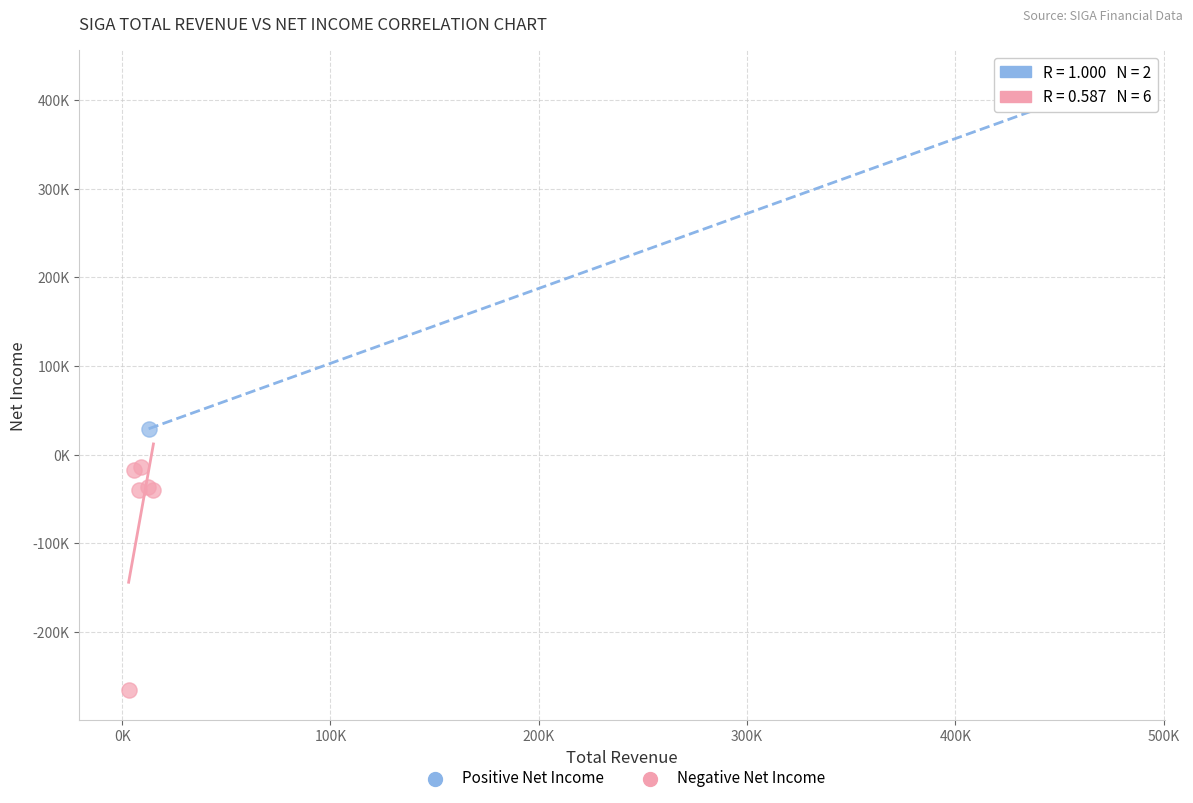

Which series reaches the minimum Y coordinate?

Negative Net Income